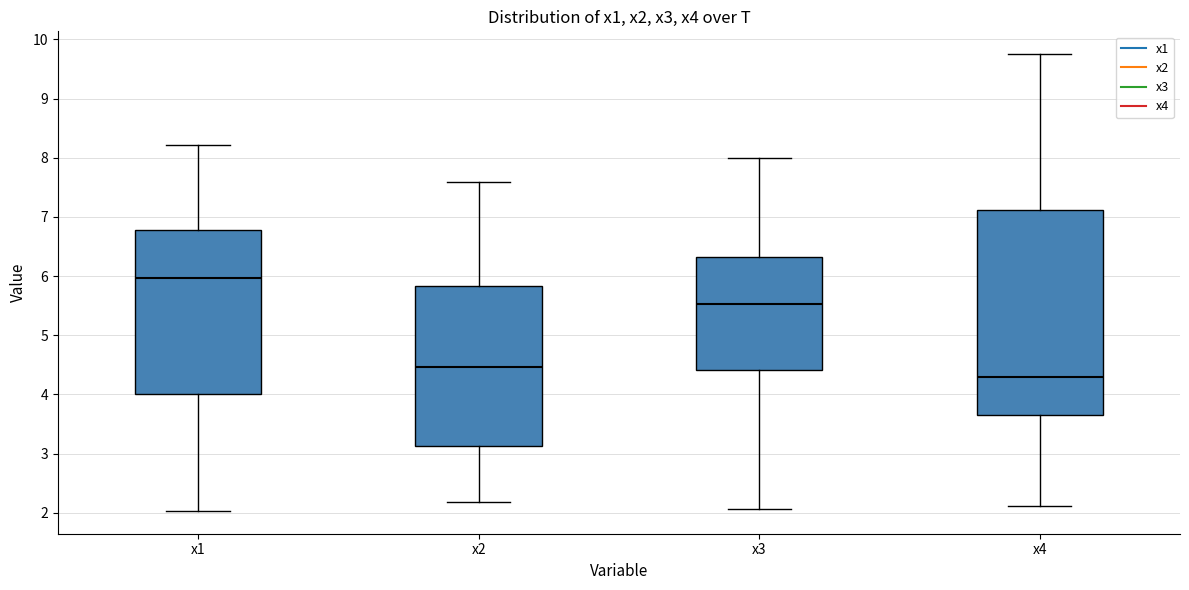

Reading left to right, read every box against the y-axis: the position of its median line, the range the box covers, and the ends of its whiskers. The values are not printed on the chart, so give them approximately, as read against the axis.

x1: median 6.0, box 4.0 to 6.8, whiskers 2.0 to 8.2
x2: median 4.5, box 3.1 to 5.8, whiskers 2.2 to 7.6
x3: median 5.5, box 4.4 to 6.3, whiskers 2.1 to 8.0
x4: median 4.3, box 3.7 to 7.1, whiskers 2.1 to 9.8